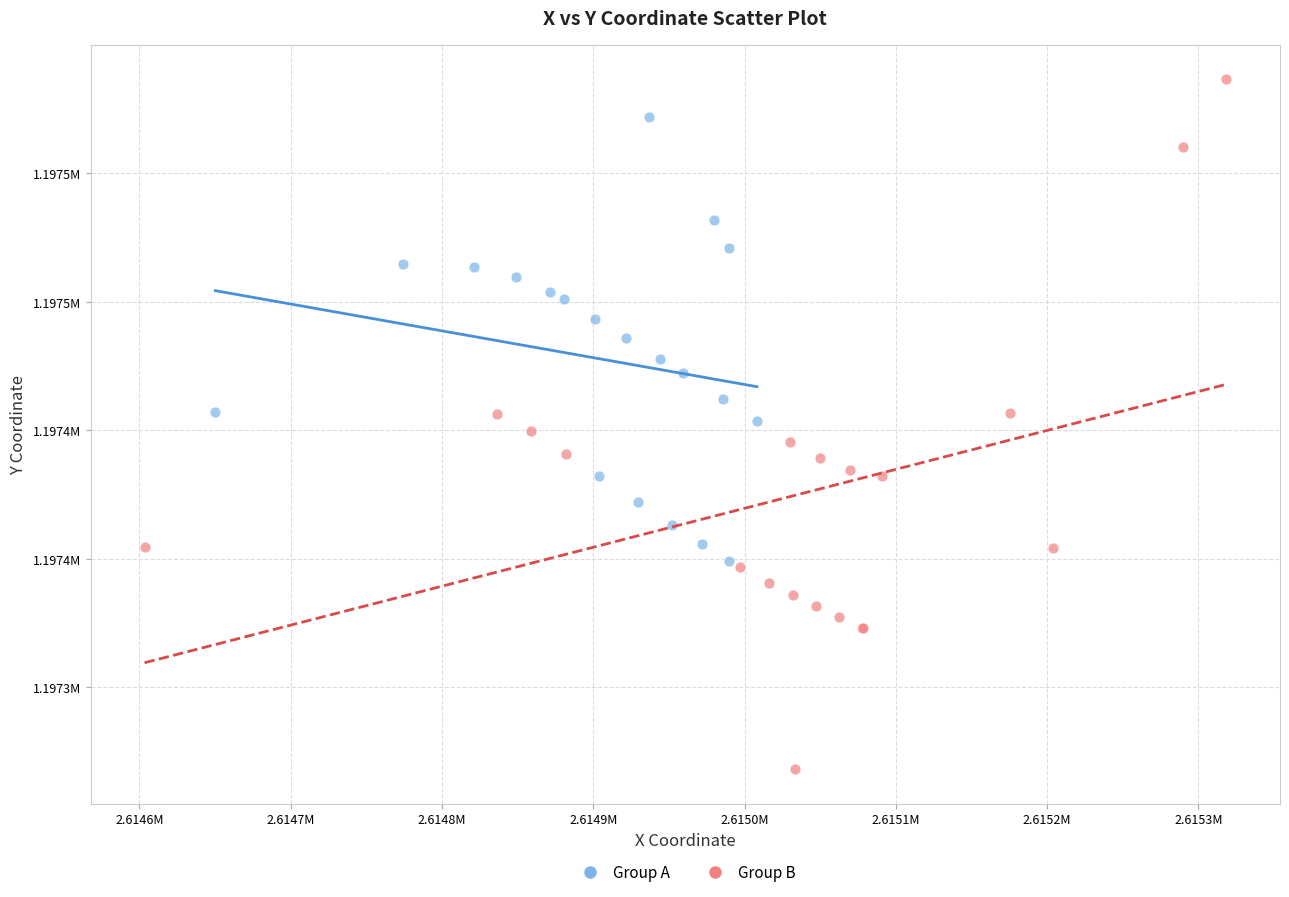

What are all the series names shown in the legend?

Group A, Group B